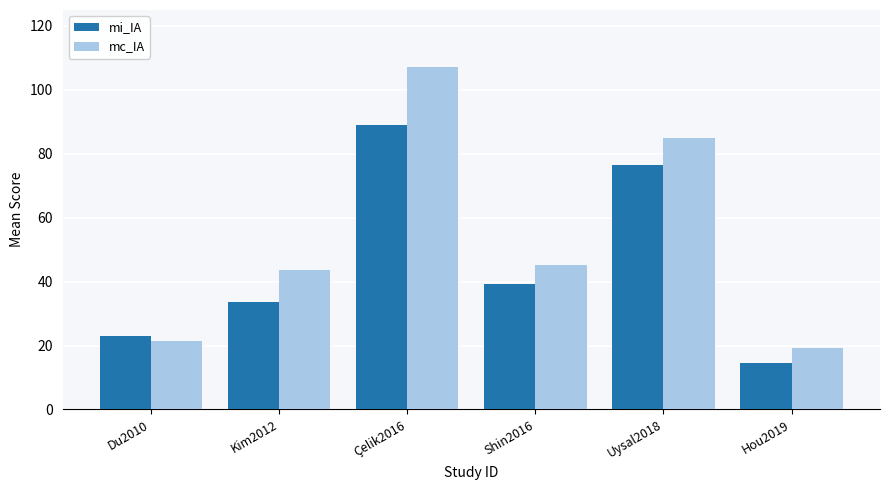

List the labels in order of mc_IA value, largest first.

Çelik2016, Uysal2018, Shin2016, Kim2012, Du2010, Hou2019